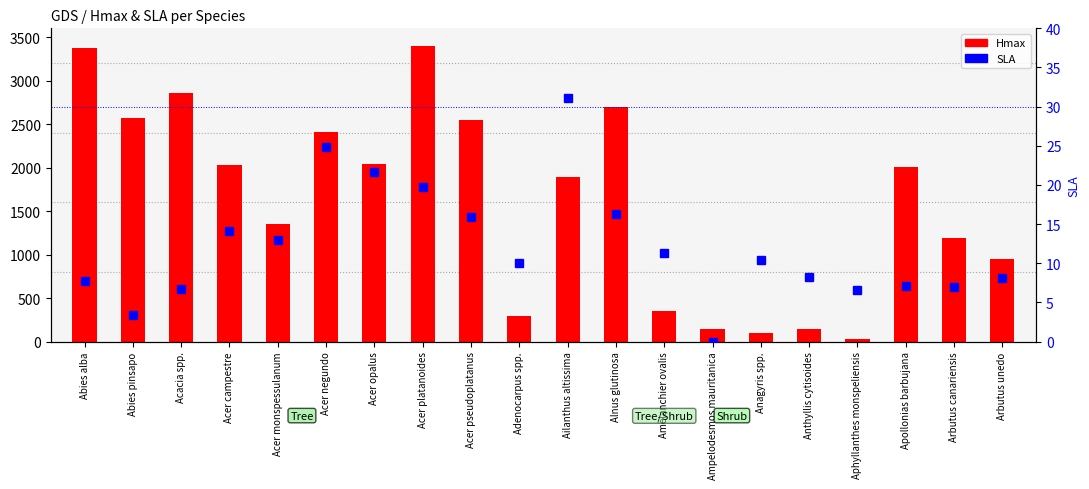

Which series has the widest spread of values?

Hmax